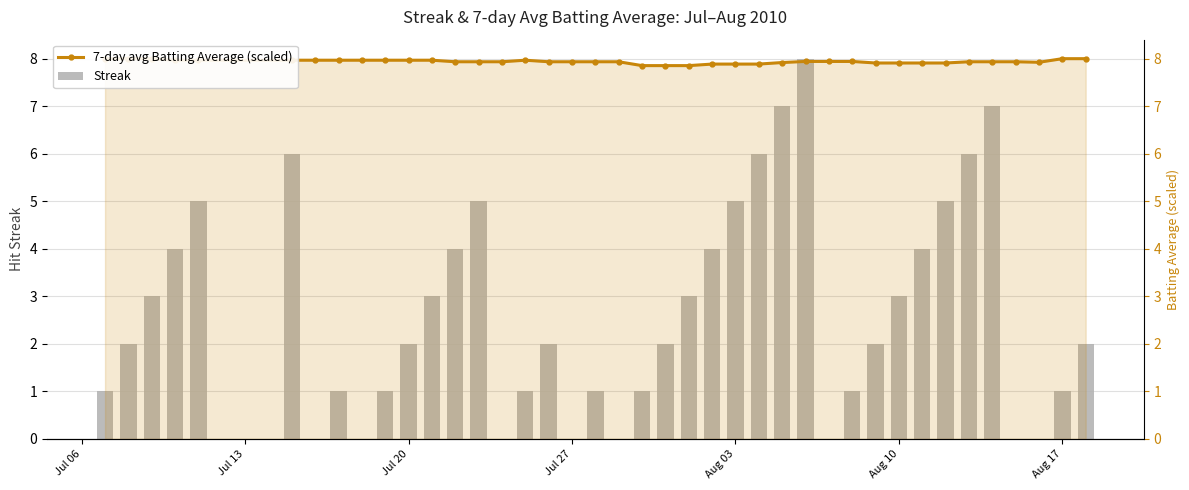

Which series has the largest total across all categories?

7-day avg Batting Average (scaled)